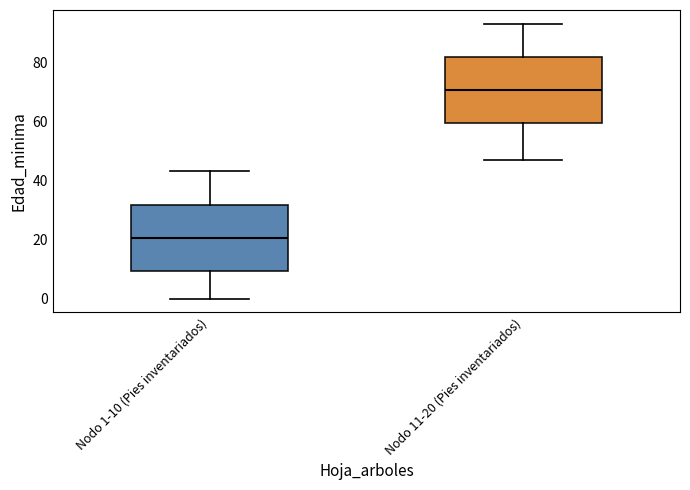

Reading left to right, read every box against the y-axis: the position of its median line, the range the box covers, and the ends of its whiskers. The values are not printed on the chart, so give them approximately, as read against the axis.

Nodo 1-10 (Pies inventariados): median 20, box 10 to 32, whiskers 0 to 44
Nodo 11-20 (Pies inventariados): median 70, box 60 to 82, whiskers 48 to 94